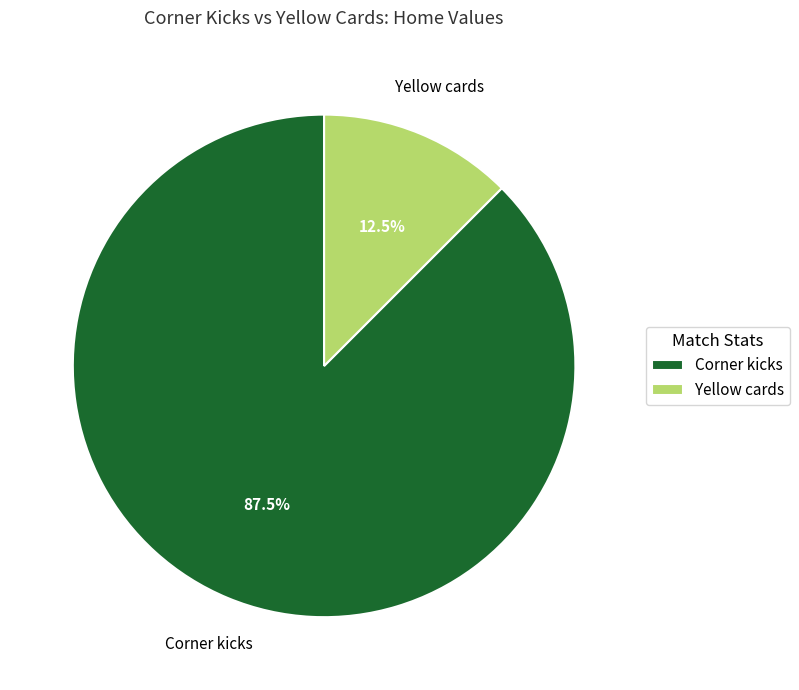

To the nearest percent, what is the average slice percentage?

50%